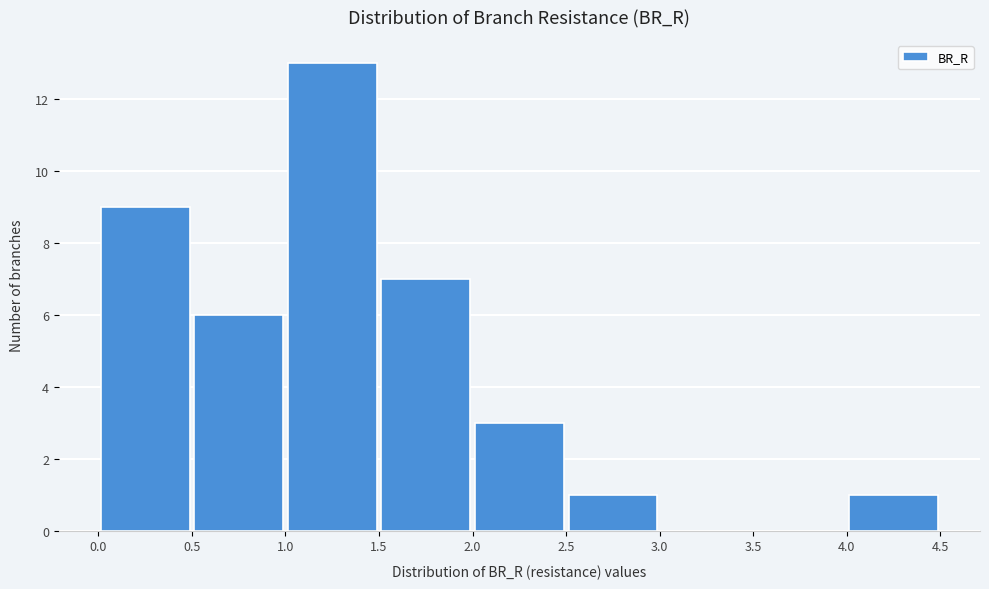

Reading left to right, list every bar in this chart as the range it spans on the x-axis followed by its height. The values are not printed on the chart, so give them approximately, as read against the axis.

0.0 to 0.5: 9
0.5 to 1.0: 6
1.0 to 1.5: 13
1.5 to 2.0: 7
2.0 to 2.5: 3
2.5 to 3.0: 1
3.0 to 3.5: 0
3.5 to 4.0: 0
4.0 to 4.5: 1